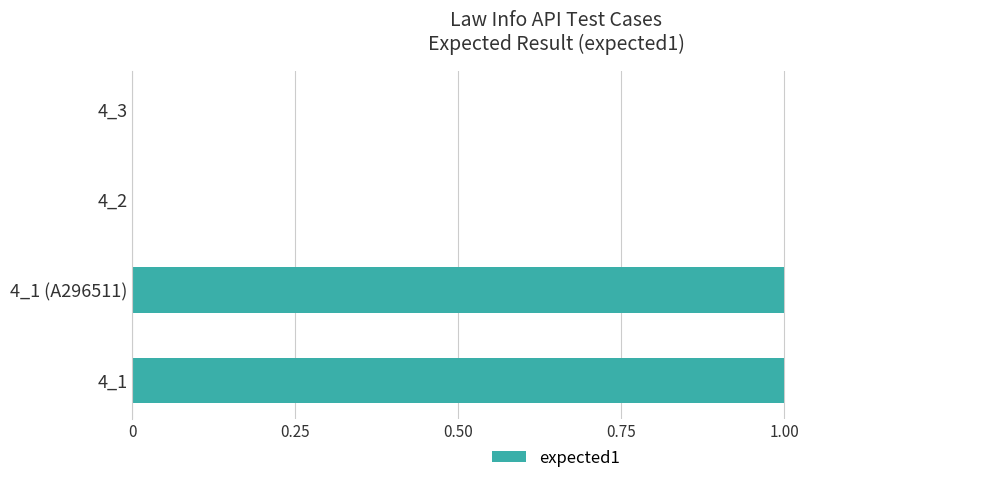

Which has a higher value, 4_3 or 4_1 (A296511)?

4_1 (A296511)